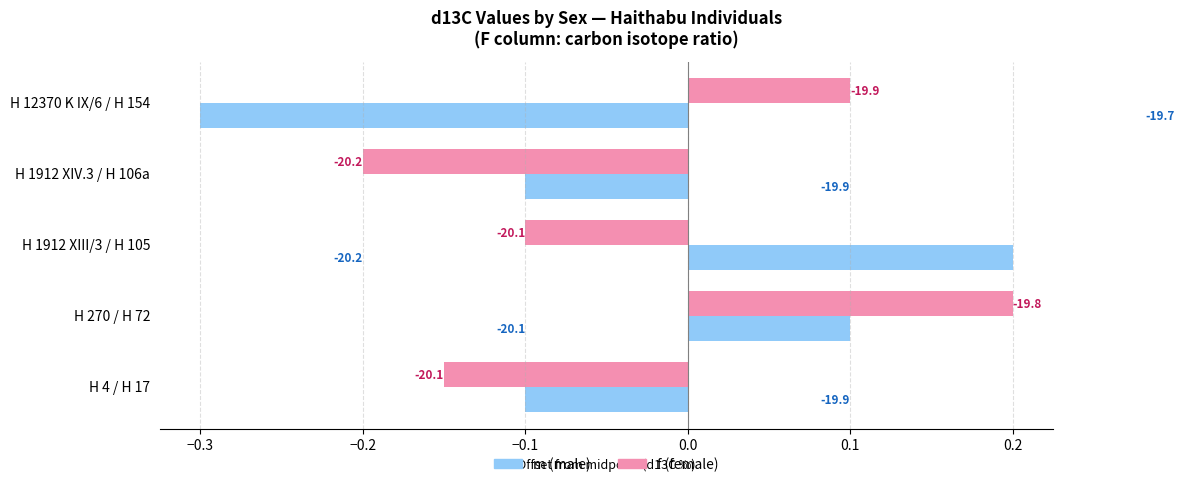

Rank the series by their average value, from lowest to highest.

m (male), f (female)